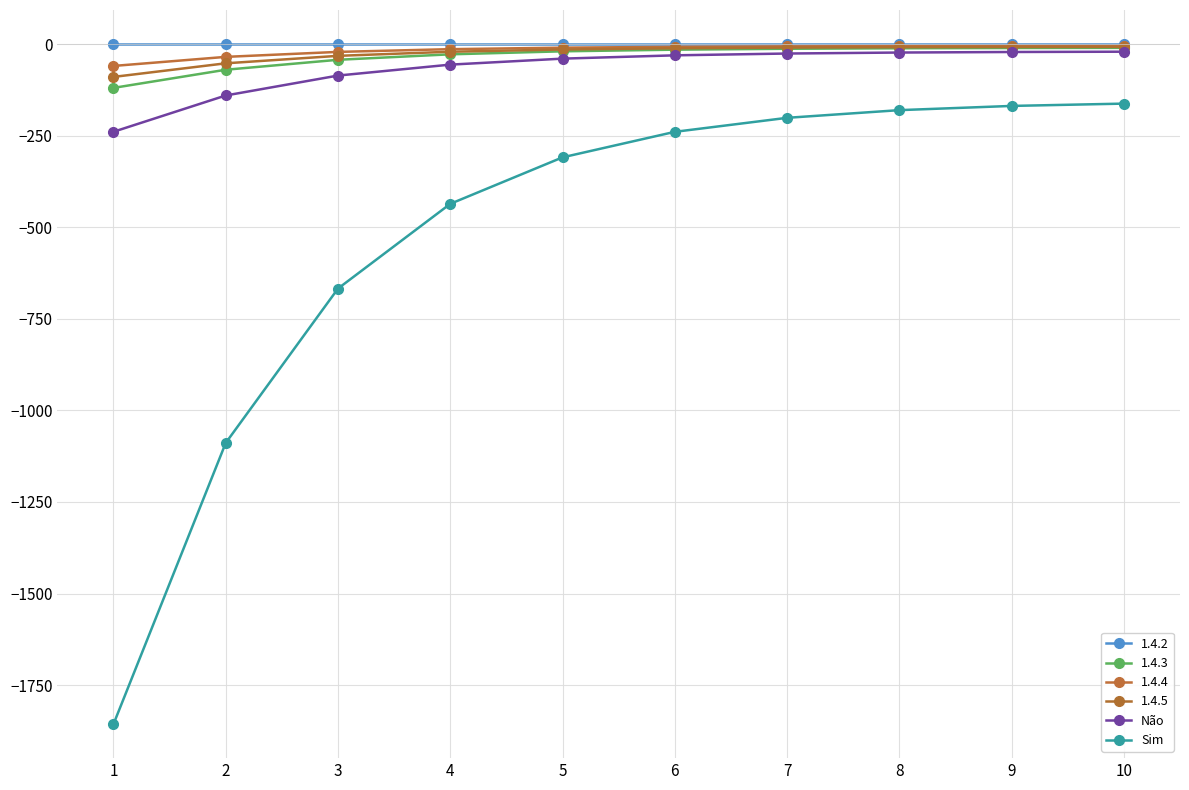

The value of Não at 10 is -21.0. True or false?

True